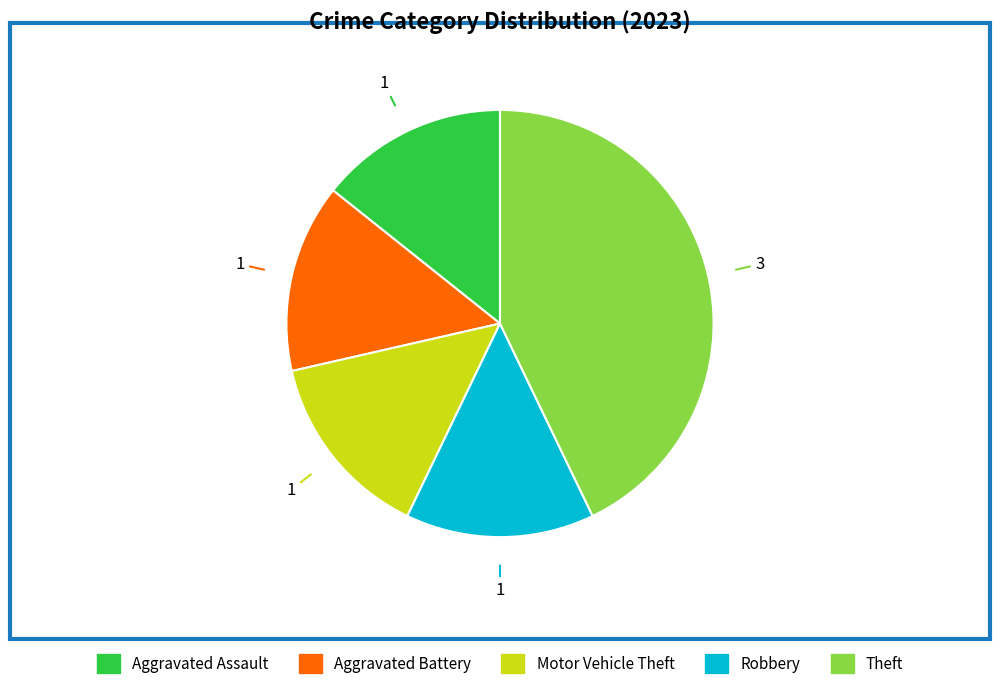

True or false: Motor Vehicle Theft accounts for 14% of the total.

True